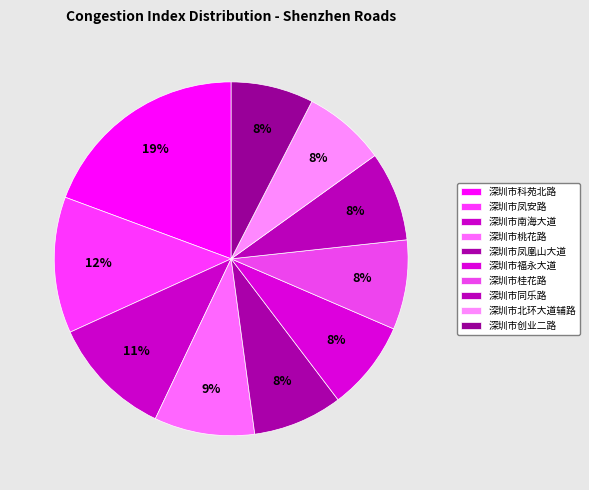

True or false: 深圳市南海大道 accounts for 1% of the total.

False